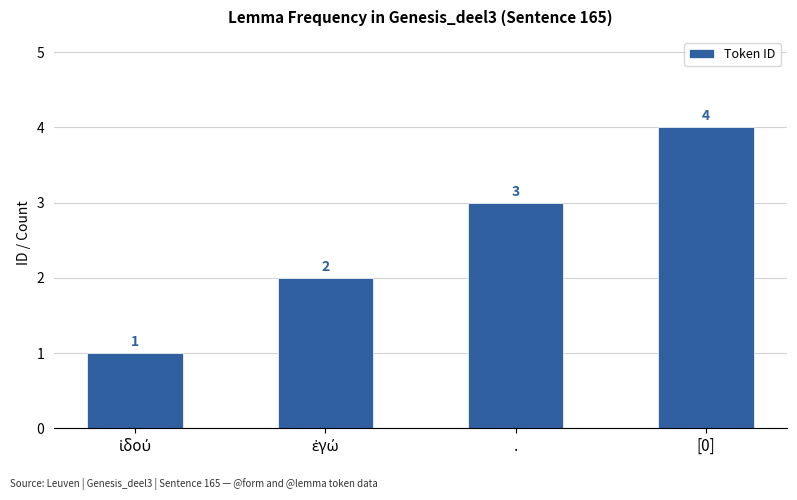

What is the maximum value shown in the chart?

4